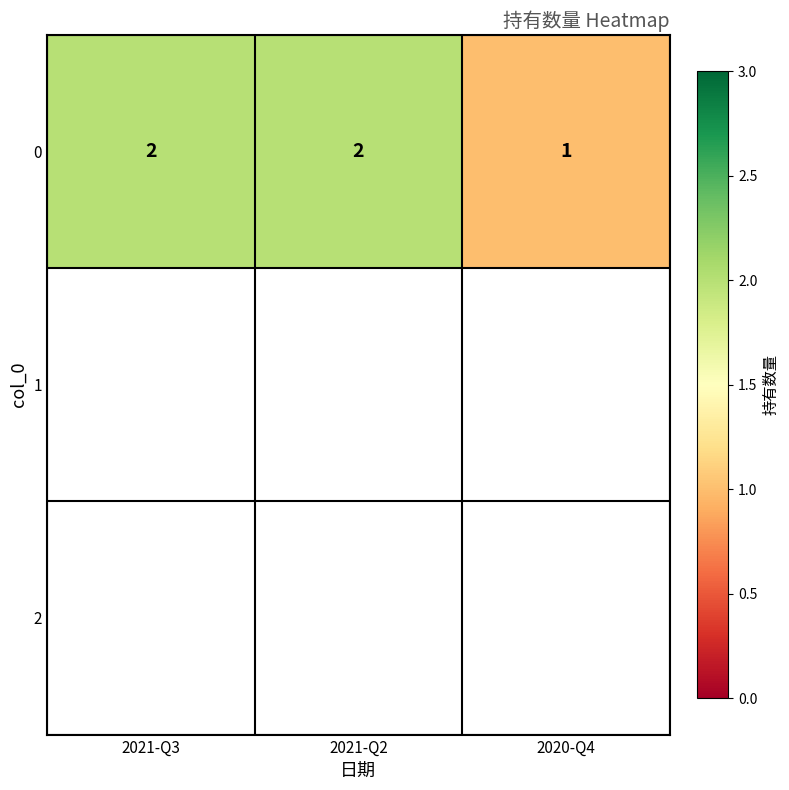

What is the difference between the values at 2020-Q4 and 2021-Q2?

1